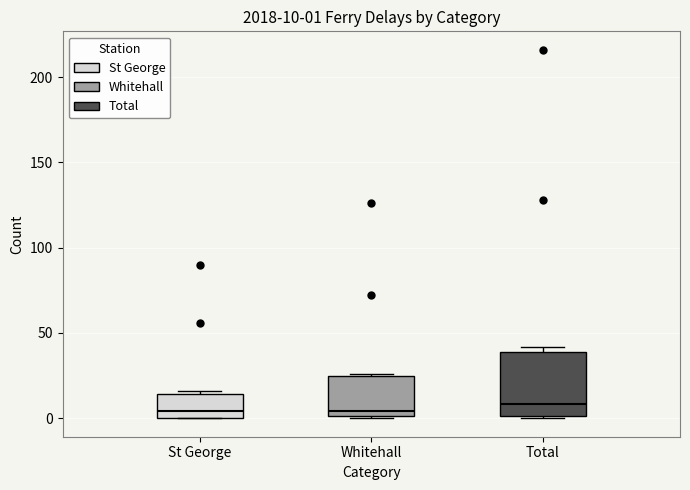

Comparing the boxes themselves (not the whiskers), which one is the tallest?

Total